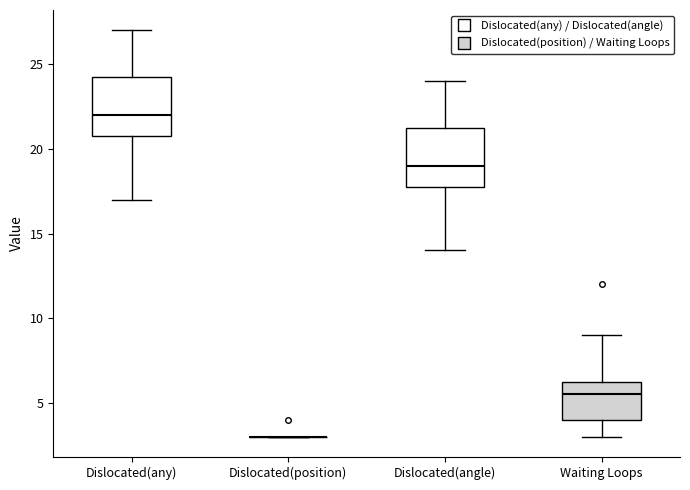

Where does the lower whisker of the box for Waiting Loops end on the y-axis? The values are not printed on the chart, so give them approximately, as read against the axis.

3.0